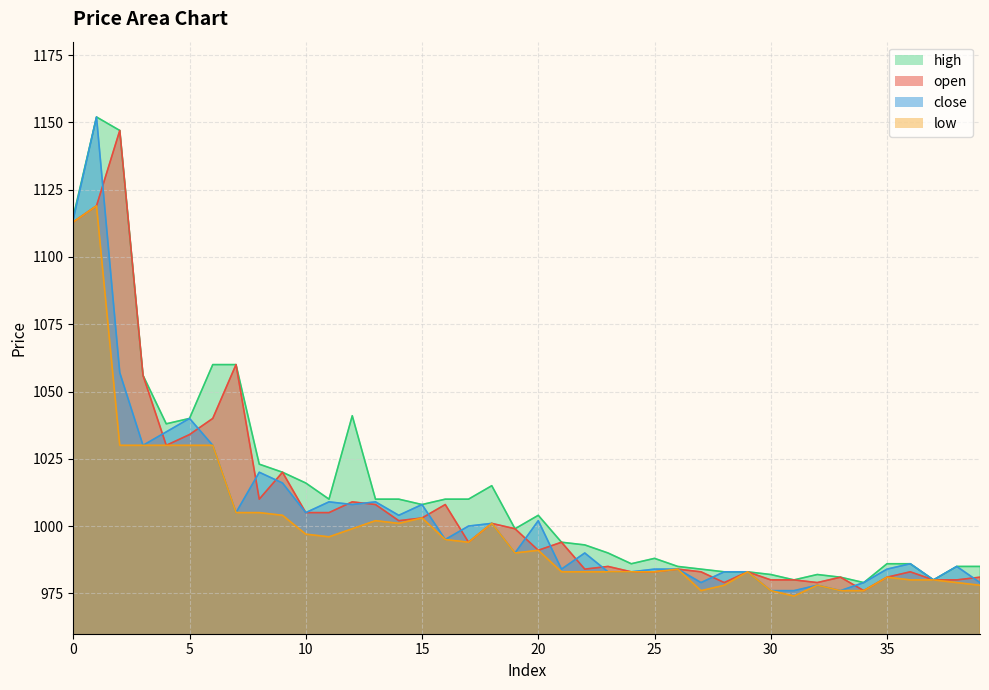

True or false: high and low cross at least once.

False